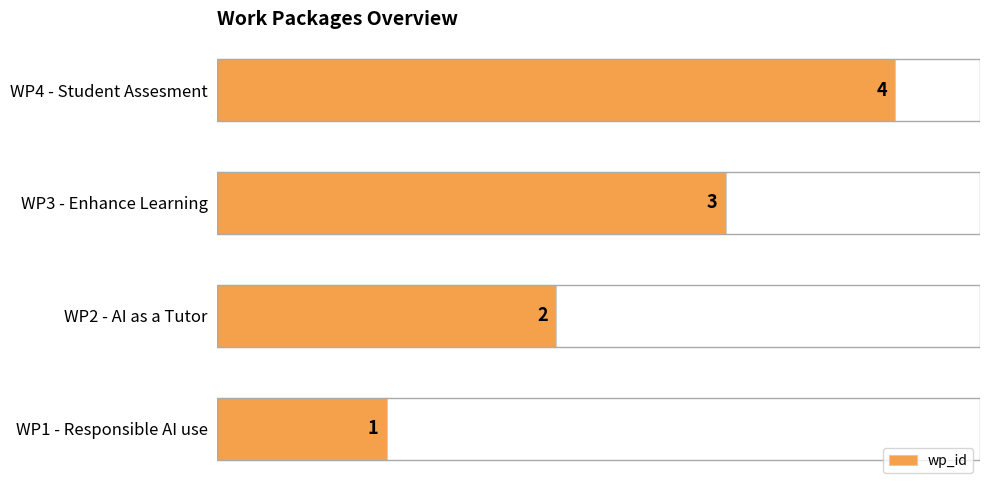

What is the difference between the maximum and minimum values?

3